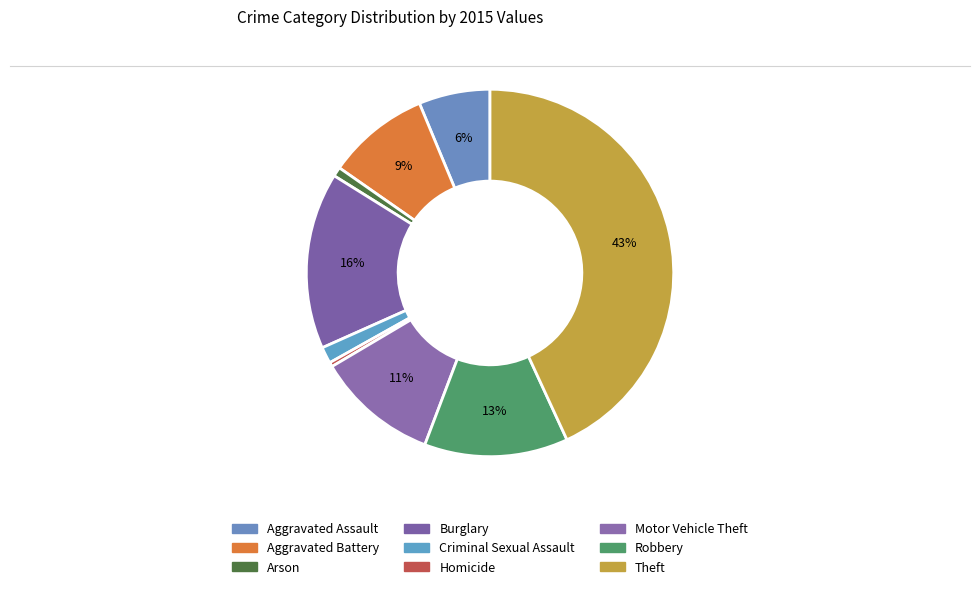

To the nearest percent, what is the combined percentage of Arson and Homicide?

1%